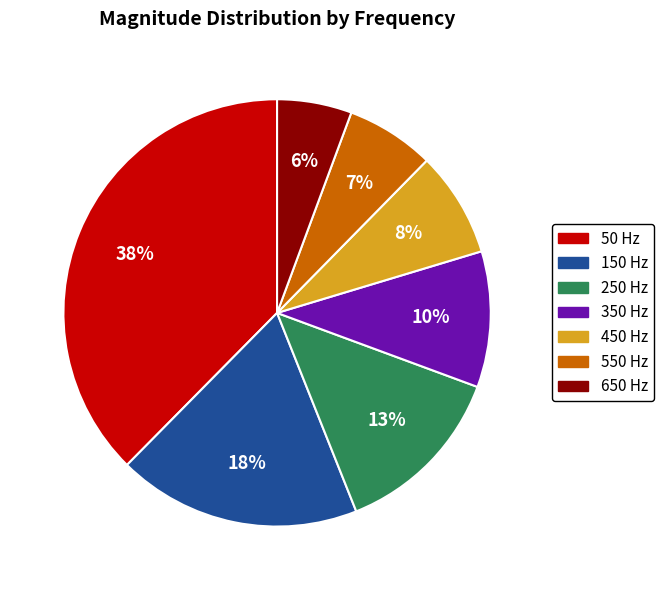

How many segments does this pie chart have?

7